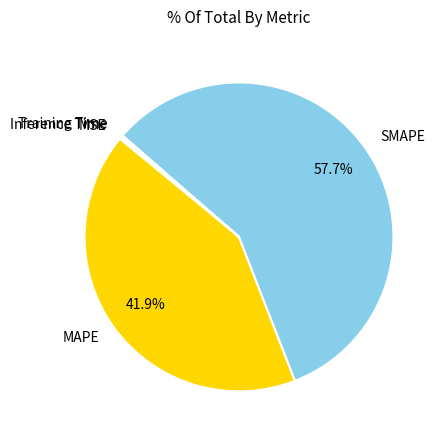

Is there any slice that represents more than half of the pie?

Yes